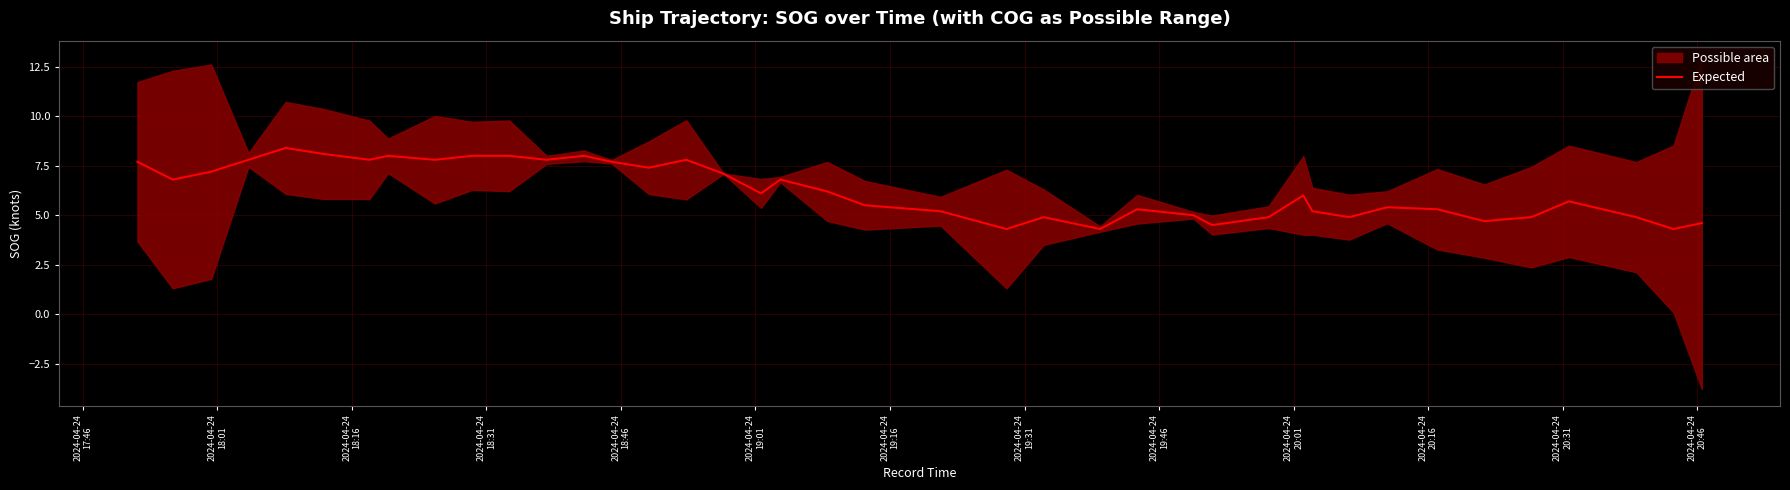

What is the value of the 25th point from the left?

4.3